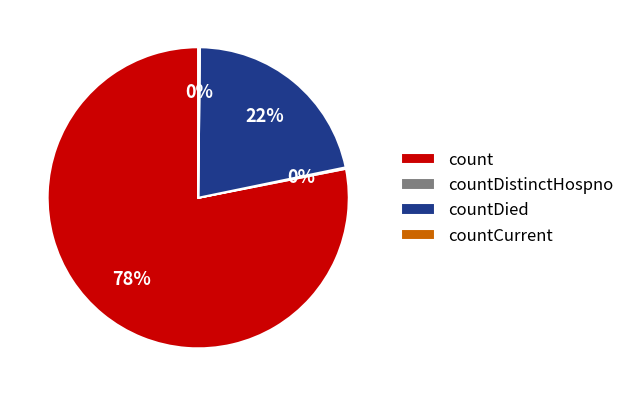

Does count represent more than half of the total?

Yes